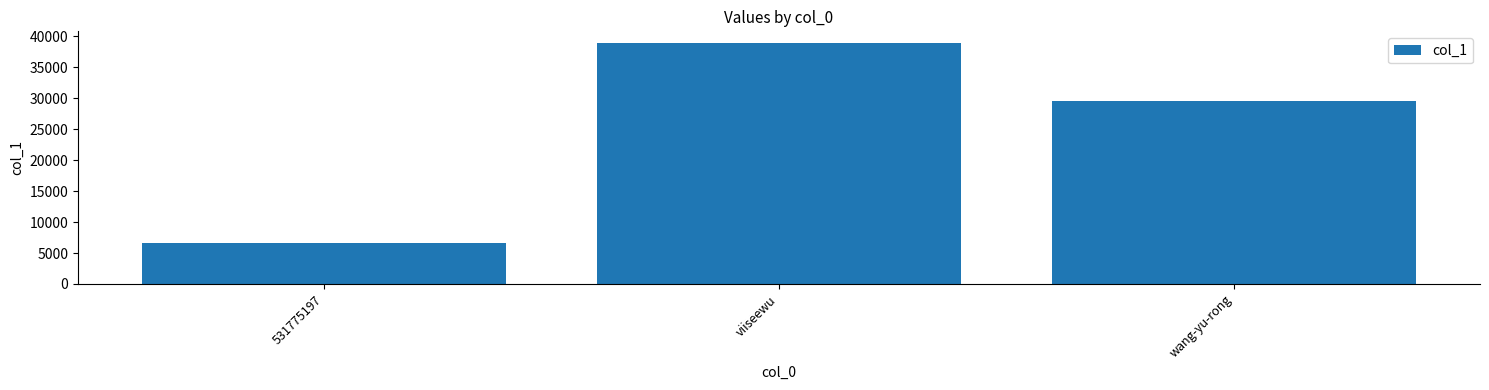

List the labels in order of value, largest first.

viiseewu, wang-yu-rong, 531775197